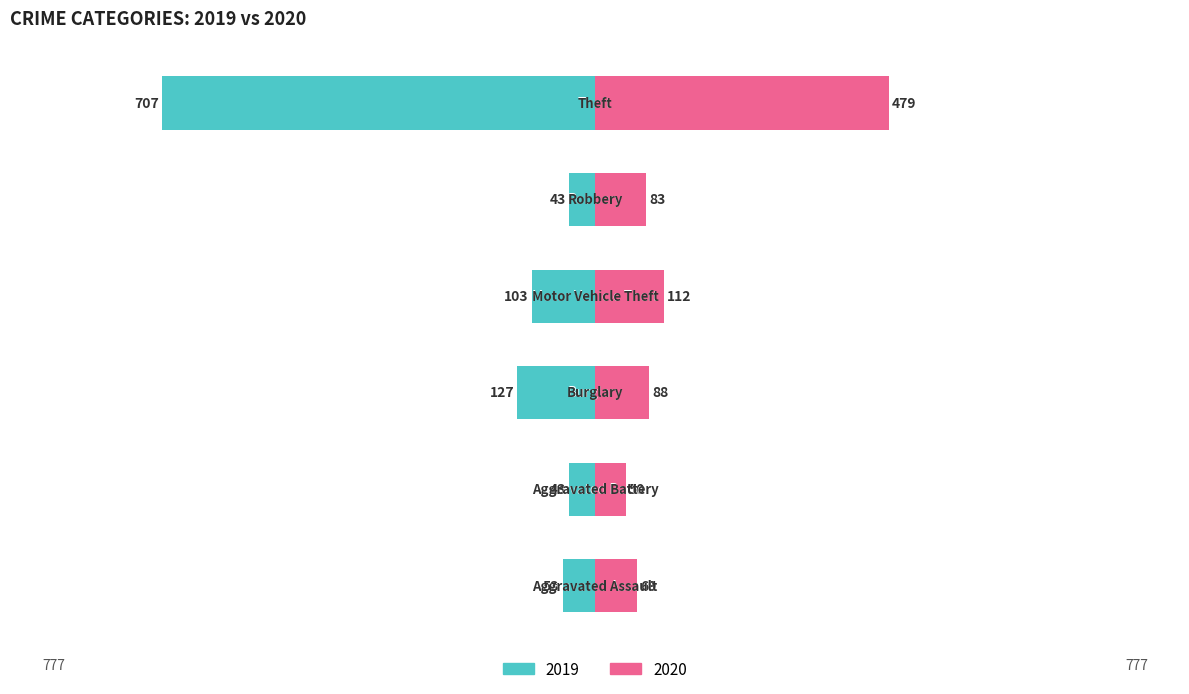

Reading left to right, what are all the values shown in this chart?

2019: -53	-43	-127	-103	-43	-707
2020: 69	50	88	112	83	479